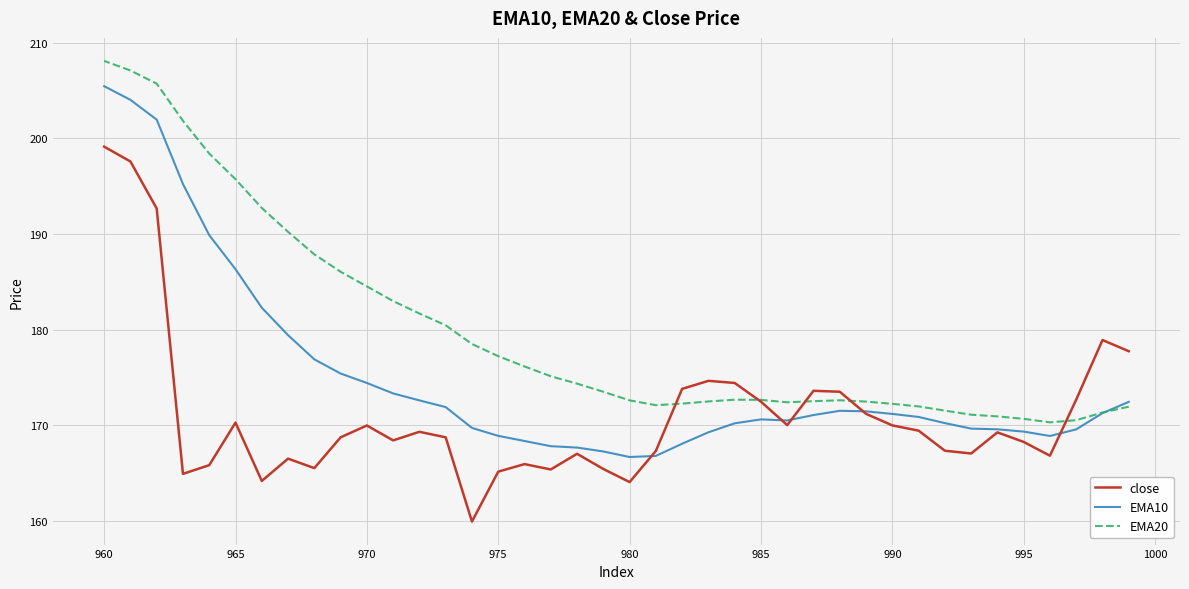

The value of EMA10 at 21 is 279.4. True or false?

False